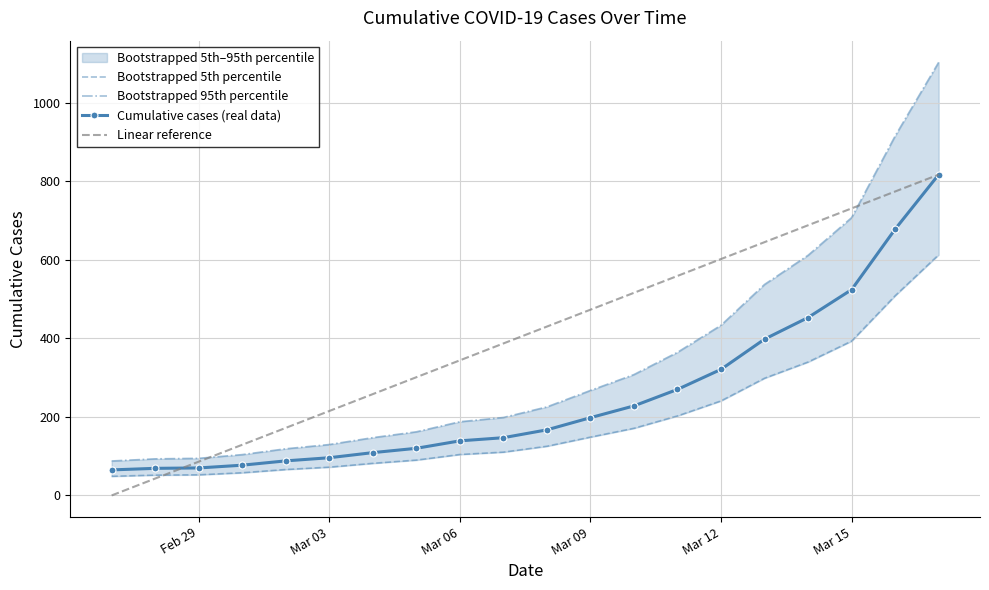

True or false: Bootstrapped 95th percentile and Bootstrapped 5th percentile cross at least once.

False